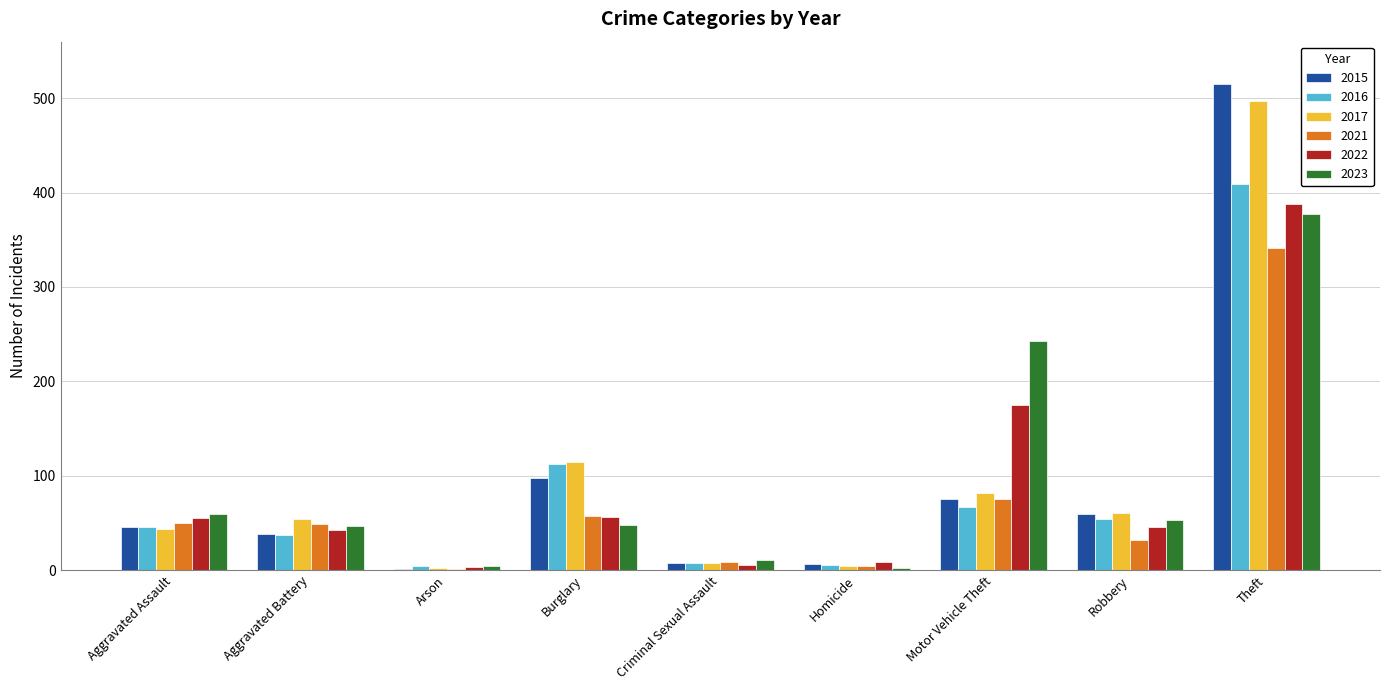

What are all the series names shown in the legend?

2015, 2016, 2017, 2021, 2022, 2023